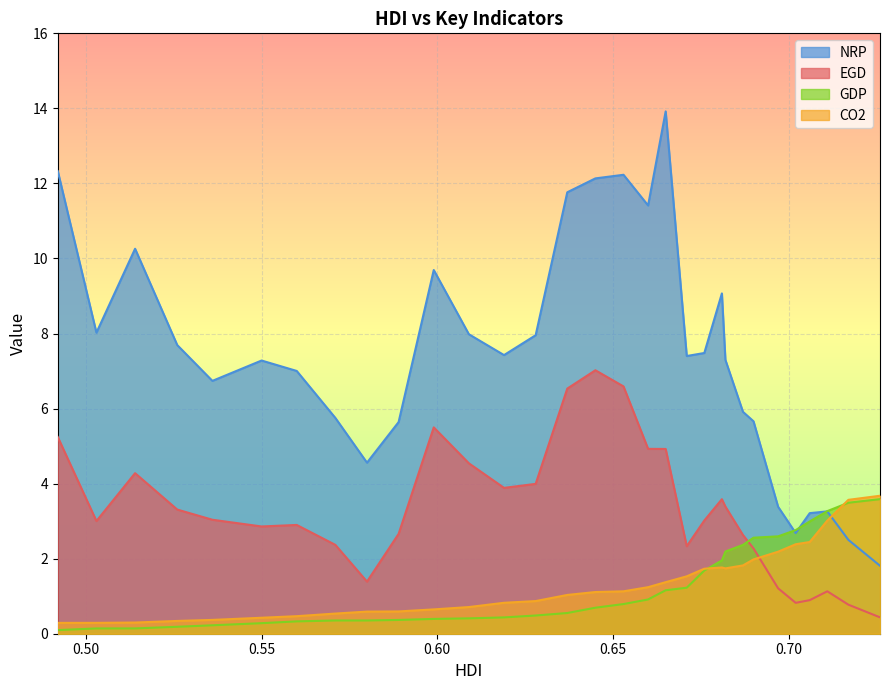

At which label is CO2 closest to 1?

0.637